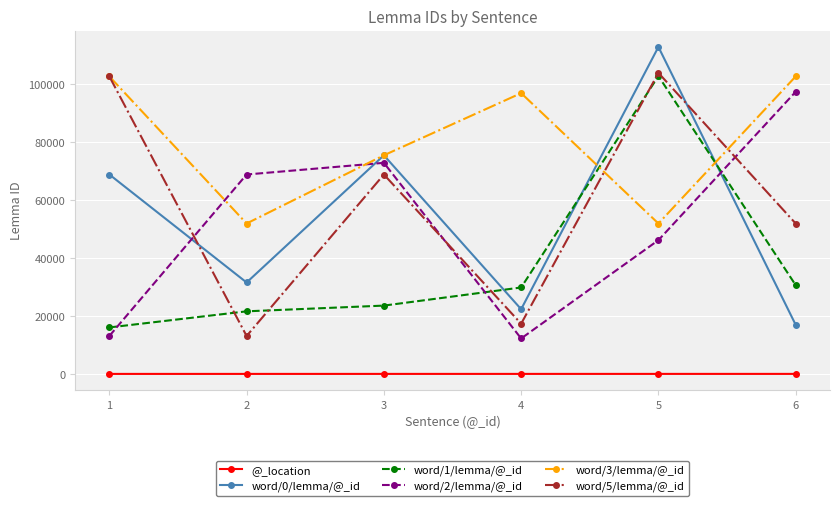

At how many categories does at least one series exceed 90871?

4